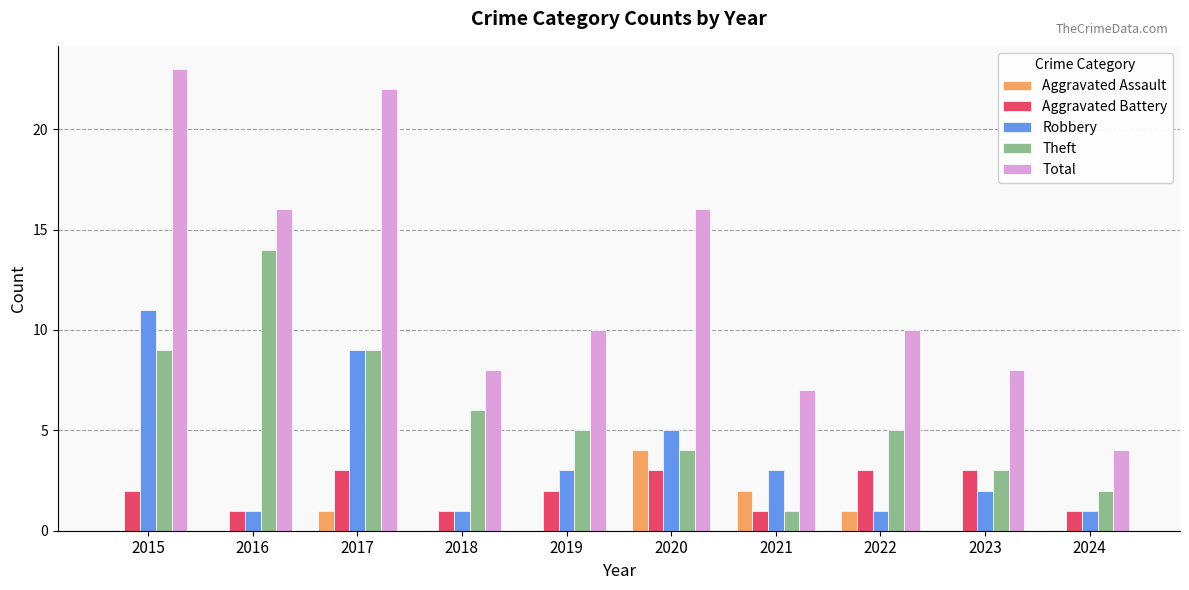

Is it true that Total equals 2 at 2019?

False